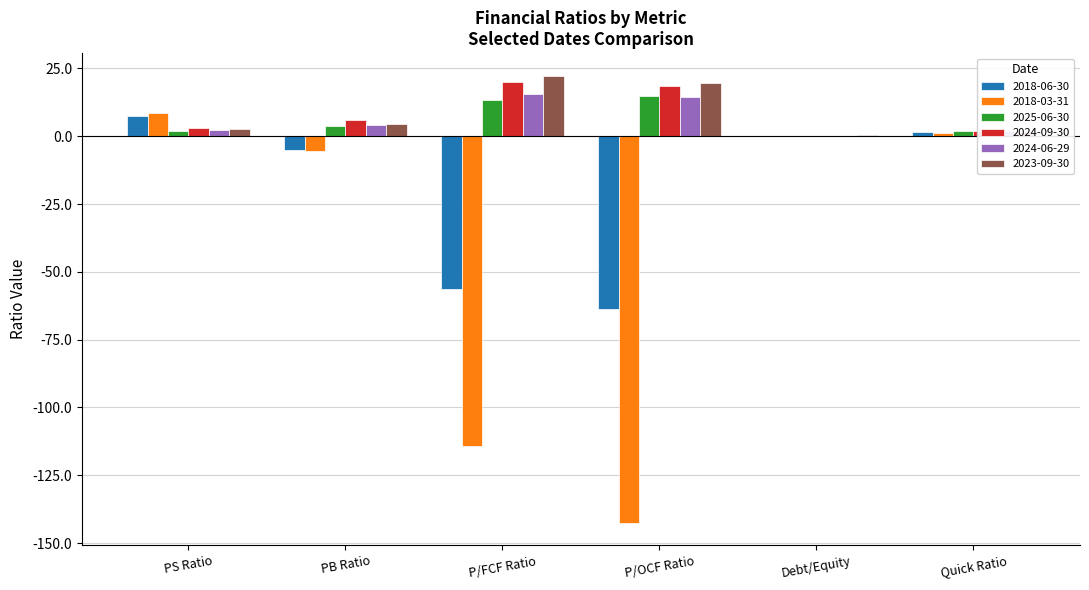

What is the average value of the 2025-06-30 series?

6.0